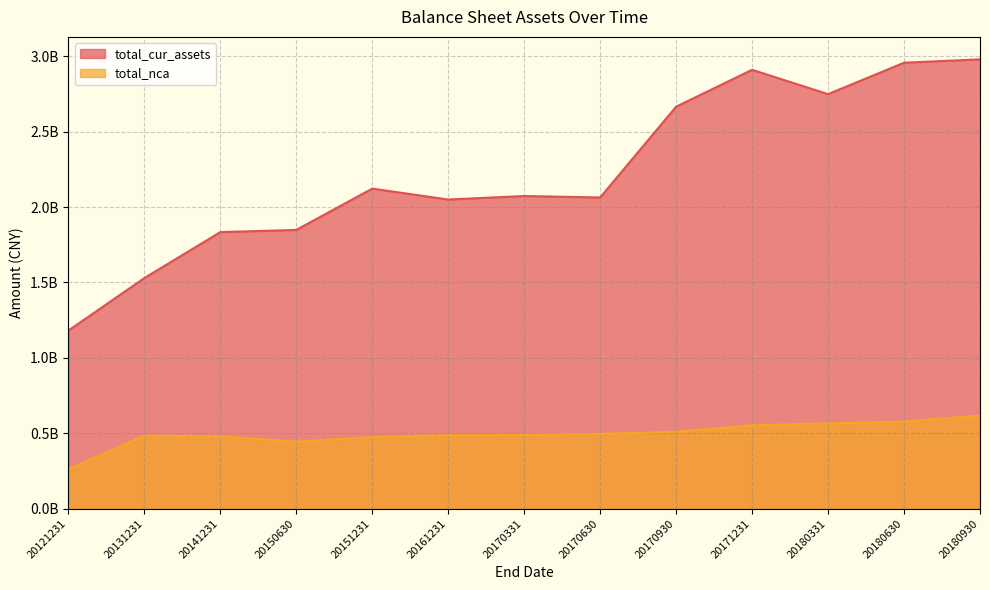

Reading left to right, extract all data points from this chart.

total_cur_assets: 20121231=1181147212.7	20131231=1529117995.8	20141231=1833938481.4	20150630=1848379146.2	20151231=2122184931.8	20161231=2049864953.1	20170331=2073138000.0	20170630=2063567231.4	20170930=2665385546.9	20171231=2909897420.2	20180331=2748618205.8	20180630=2956859752.8	20180930=2979097696.6
total_nca: 20121231=261575629.3	20131231=483888463.7	20141231=480587394.1	20150630=444506690.6	20151231=474913533.9	20161231=487428101.0	20170331=489319700.0	20170630=496001866.5	20170930=510285940.8	20171231=553550509.8	20180331=565537200.4	20180630=577427251.6	20180930=617946624.2